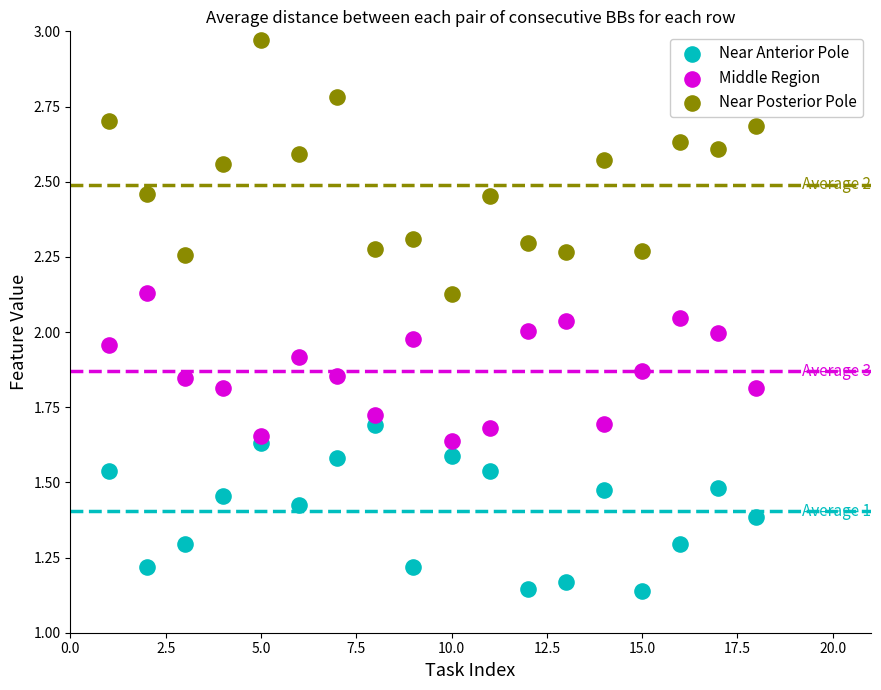

Which series has the widest spread of Y values?

Near Posterior Pole